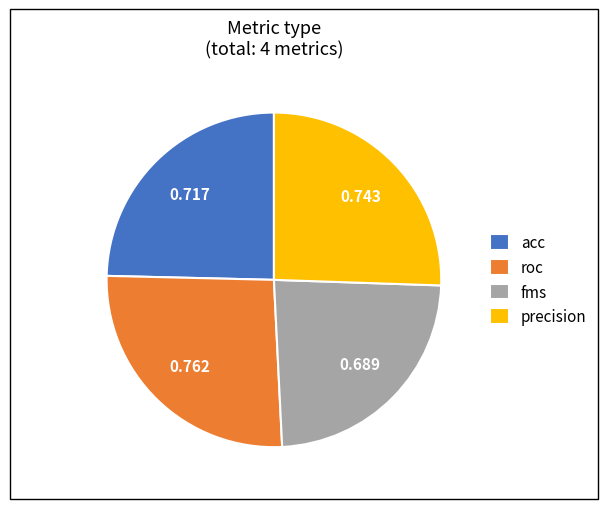

What is the smallest slice in the pie chart?

fms